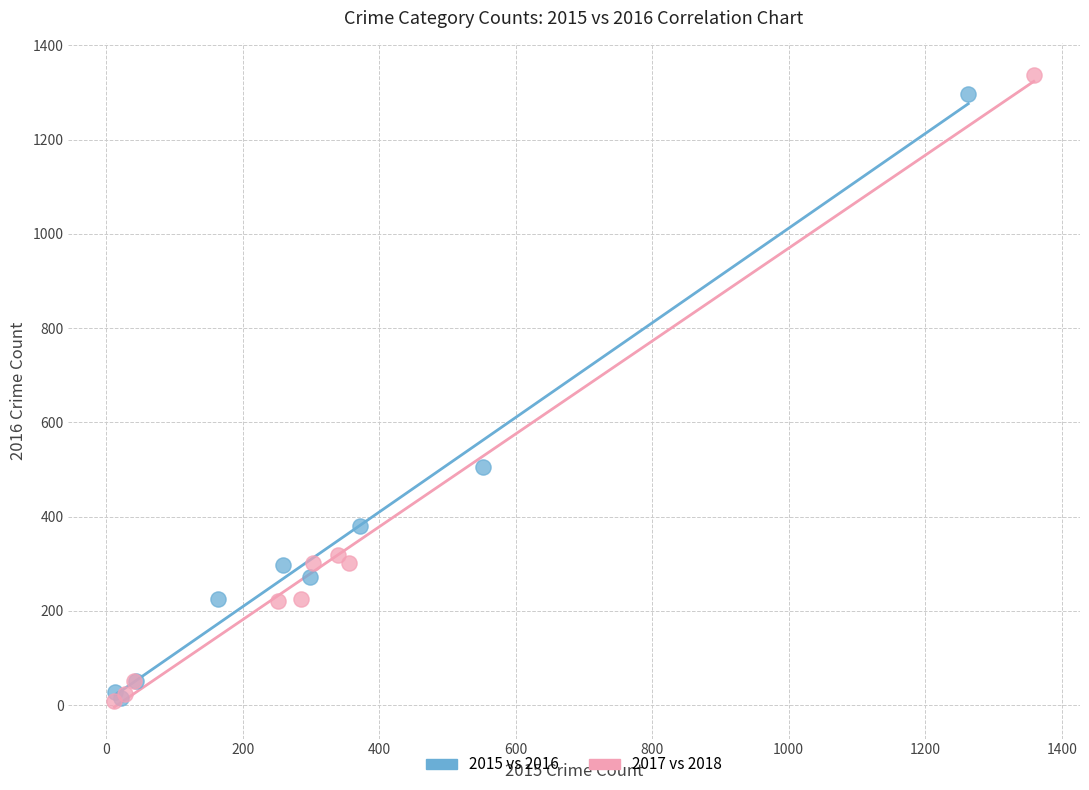

What are all the series names shown in the legend?

2015 vs 2016, 2017 vs 2018